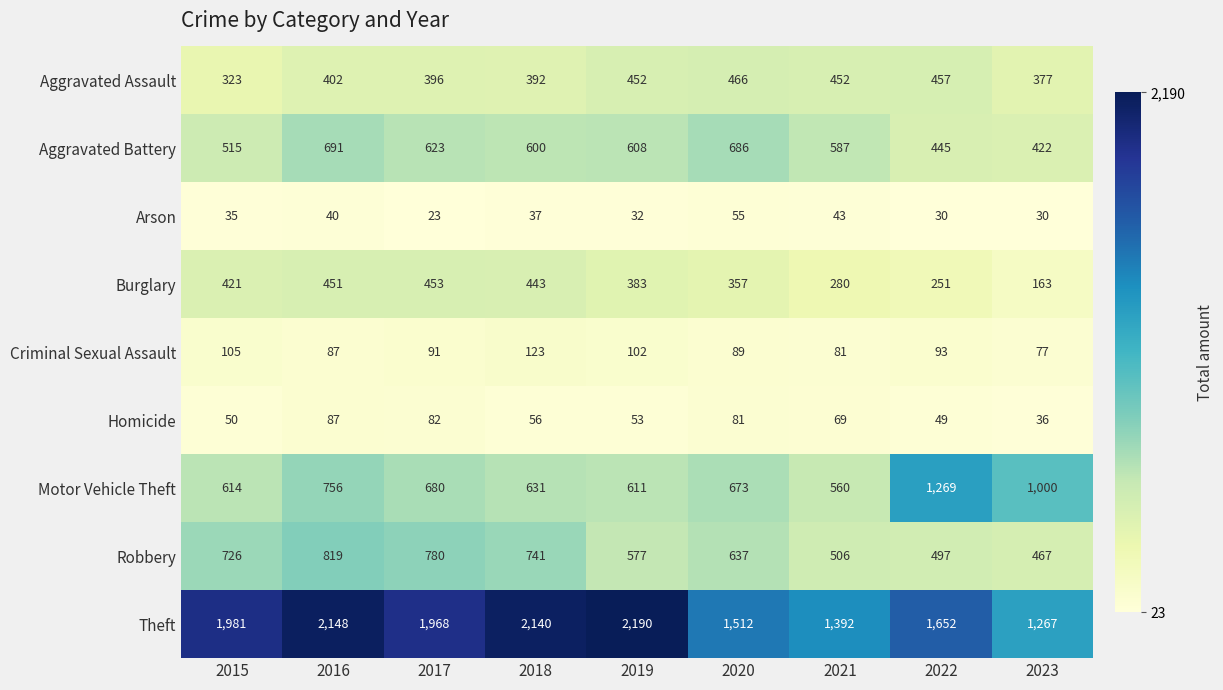

At which category is the sum across all series the highest?

2016